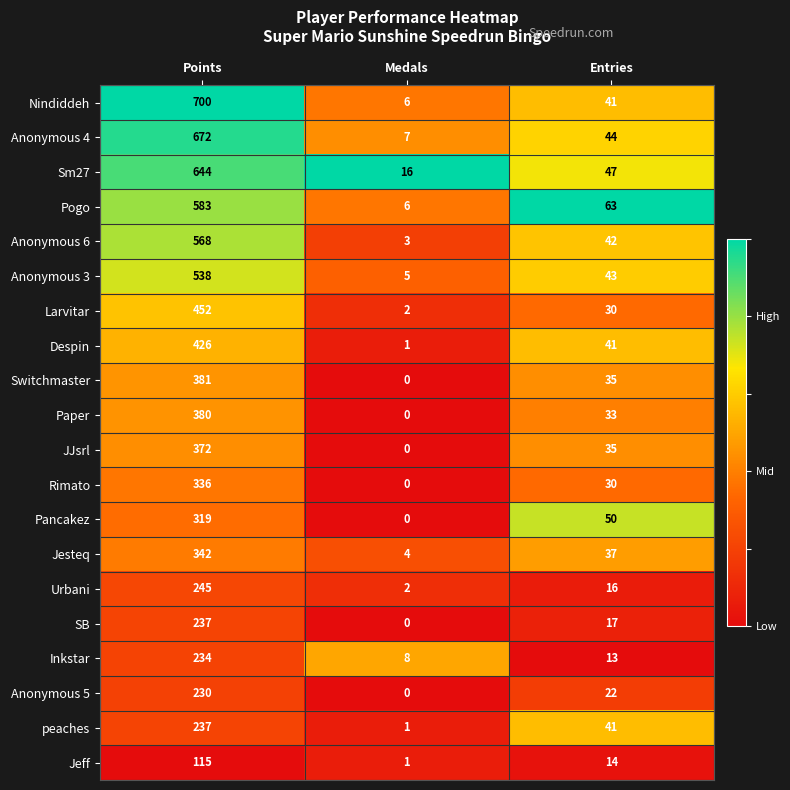

Which series has the largest total across all categories?

Nindiddeh